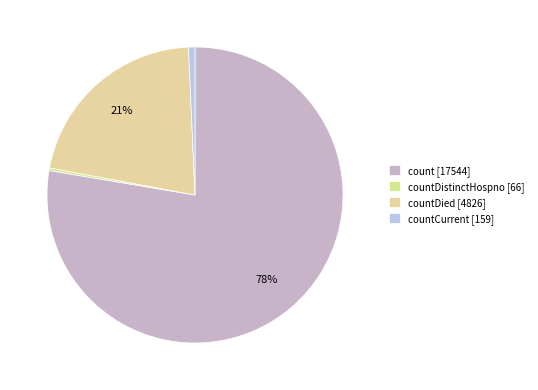

Count the number of slices in the pie.

4